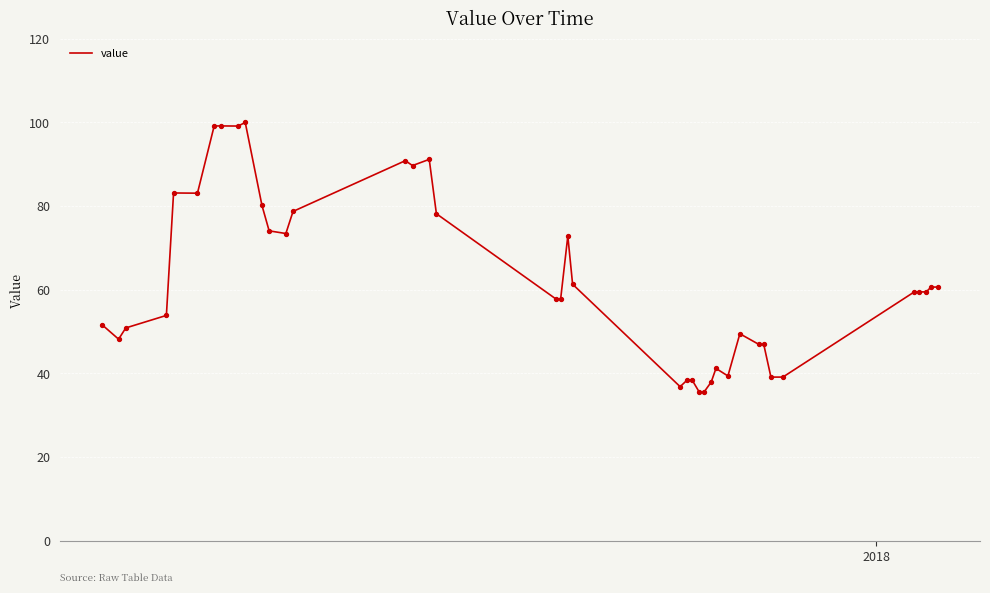

What is the difference between the maximum and minimum values?

64.4